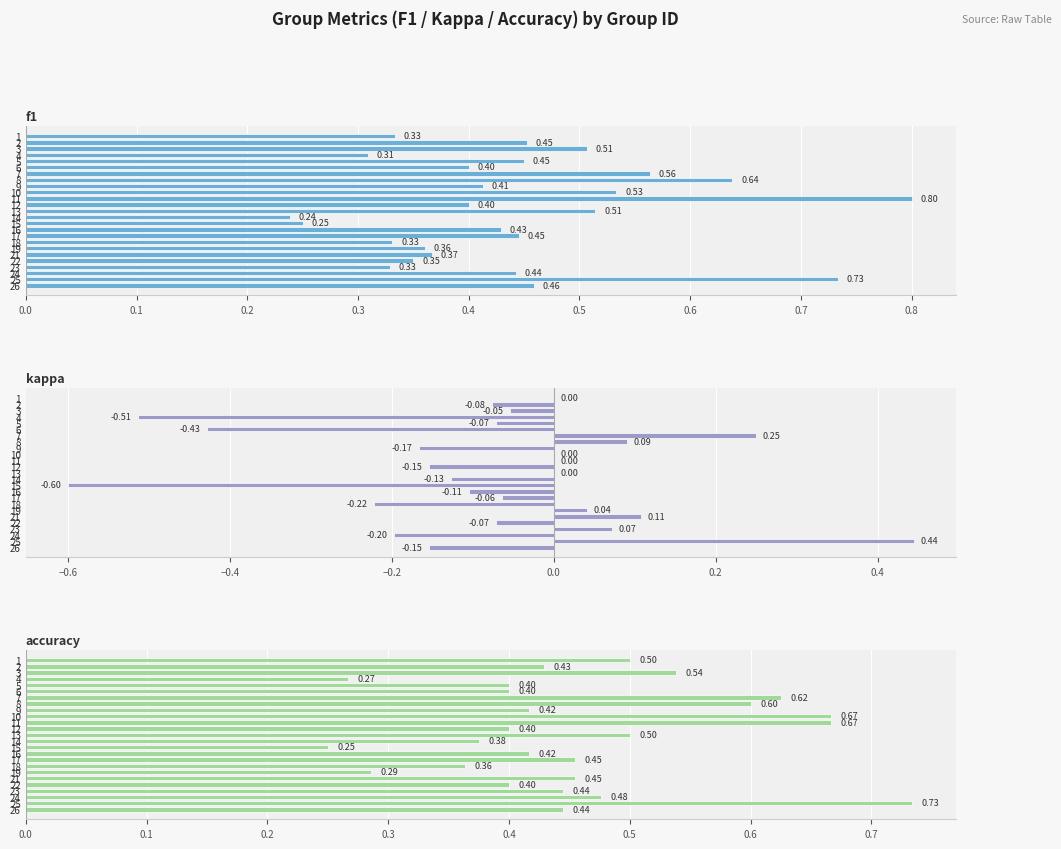

Which series has the widest spread of values?

kappa